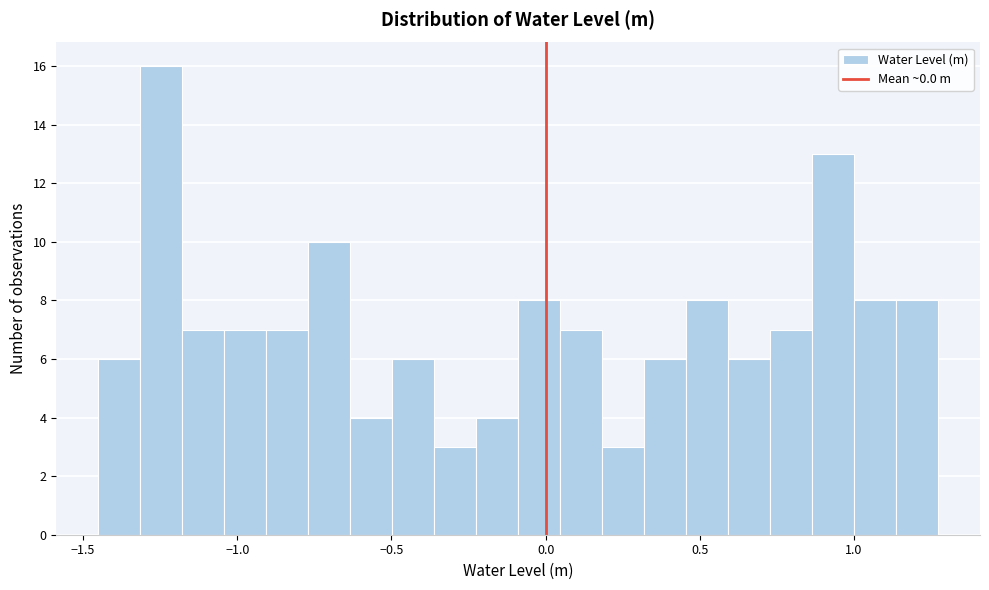

Around what value on the x-axis is the tallest bar? Give the approximate position of its centre, as read against the axis.

-1.25